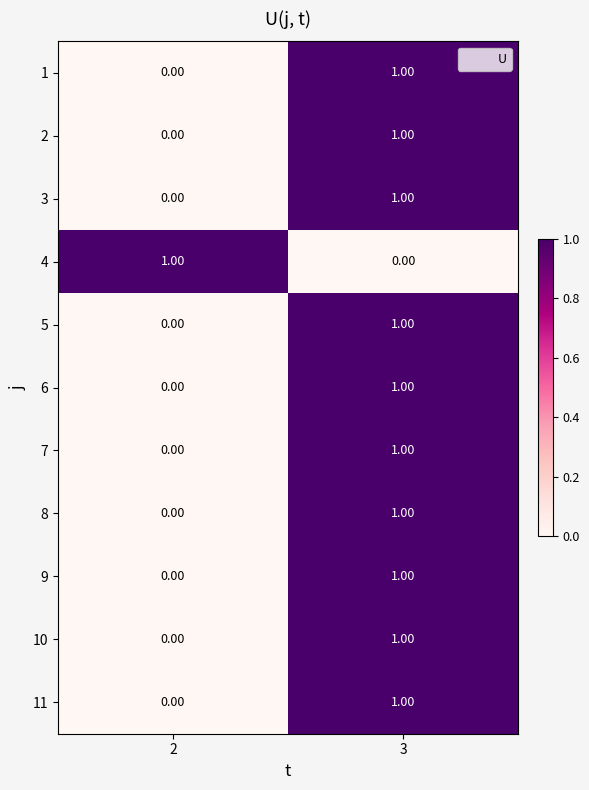

At which category is the sum across all series the highest?

3